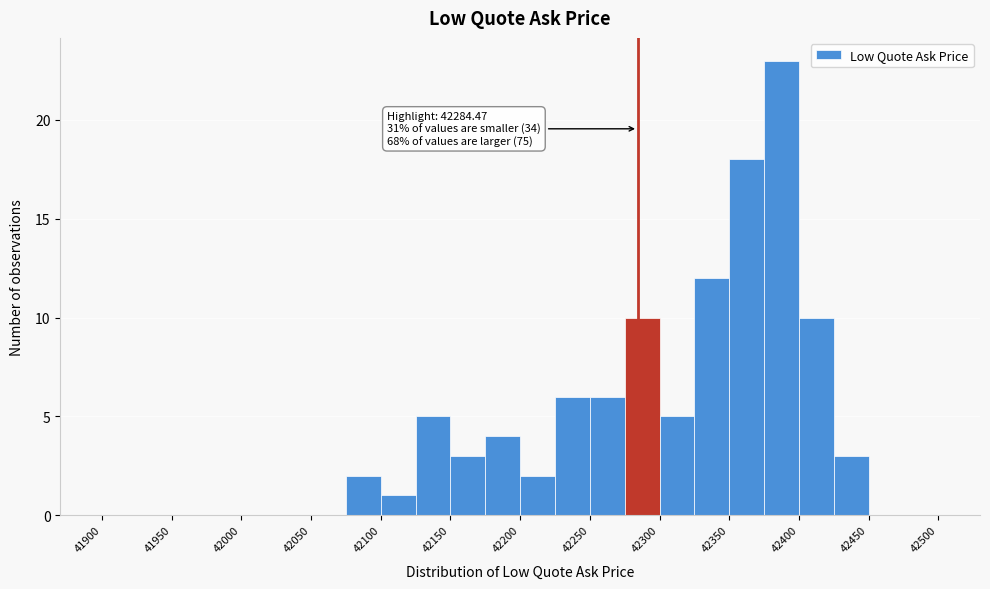

Over which range of the x-axis is the bar tallest?

42375 to 42400